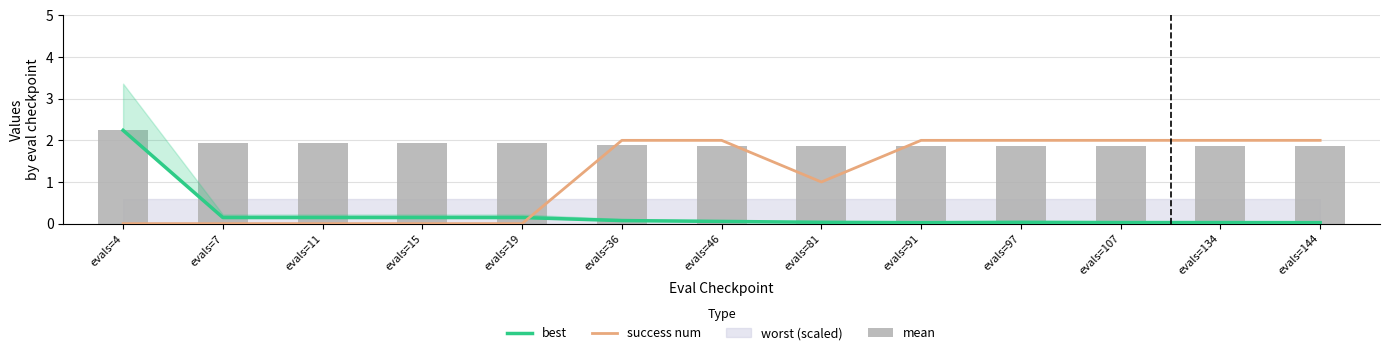

List the series in order of their peak value, lowest first.

success num, best, mean